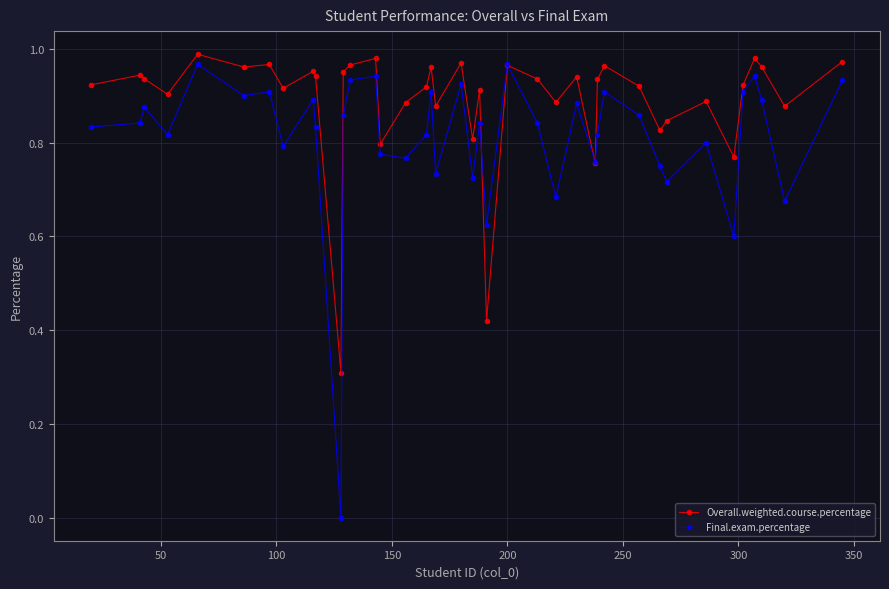

Which series has the largest total across all categories?

Overall.weighted.course.percentage